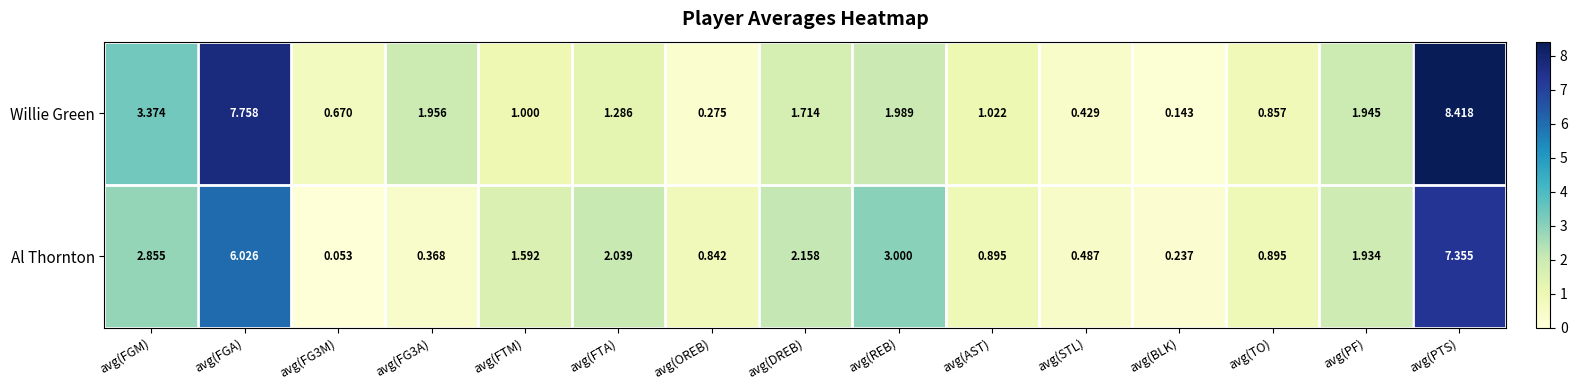

Rank the series by their average value, from lowest to highest.

Al Thornton, Willie Green